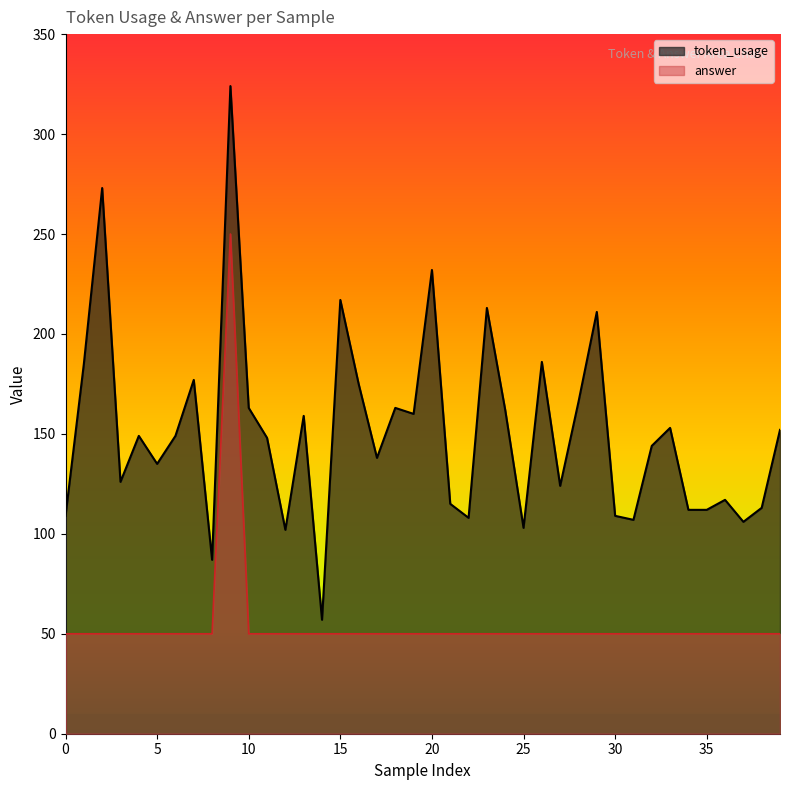

What is the sum of the answer values at 5 and 9?

300